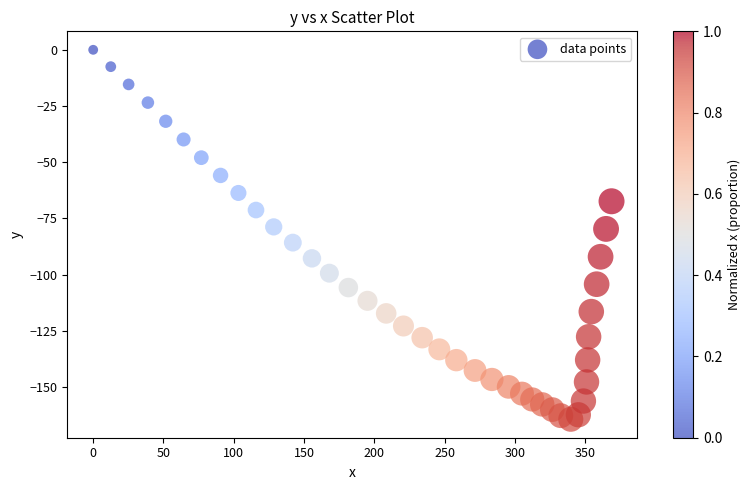

What is the range of X values (max minus min)?

368.7